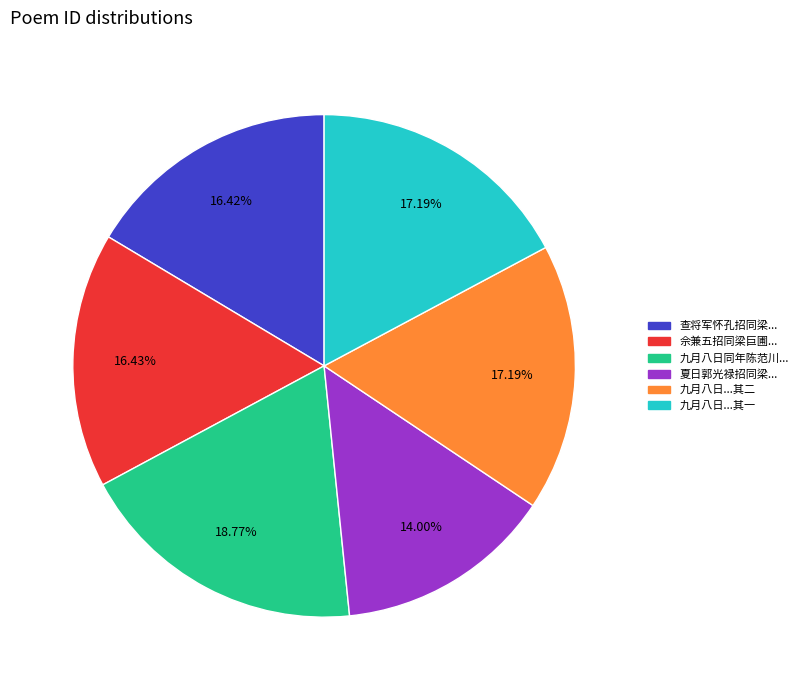

Is there any slice that represents more than half of the pie?

No